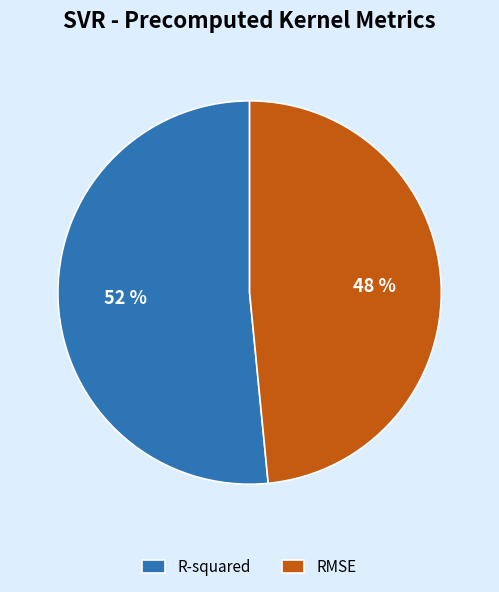

How many slices are in this pie chart?

2